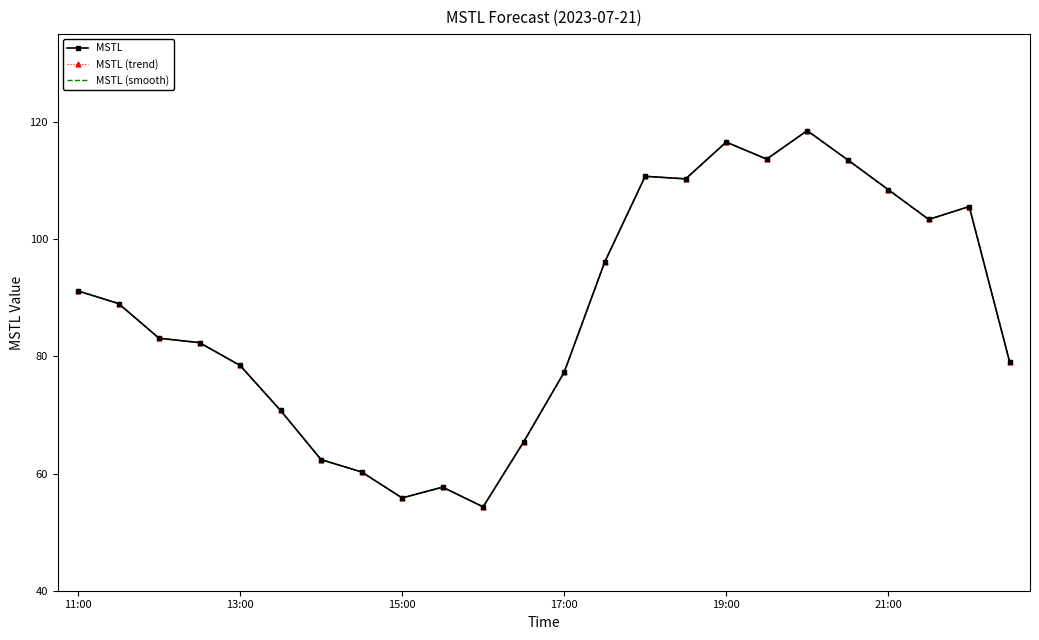

Reading left to right, extract all data points from this chart.

MSTL: 91.2	89.0	83.1	82.3	78.4	70.8	62.4	60.3	55.8	57.7	54.3	65.4	77.3	96.1	110.7	110.3	116.6	113.7	118.5	113.5	108.5	103.4	105.6	79.0
MSTL (trend): 91.2	89.0	83.1	82.3	78.4	70.8	62.4	60.3	55.8	57.7	54.3	65.4	77.3	96.1	110.7	110.3	116.6	113.7	118.5	113.5	108.5	103.4	105.6	79.0
MSTL (smooth): 91.2	89.0	83.1	82.3	78.4	70.8	62.4	60.3	55.8	57.7	54.3	65.4	77.3	96.1	110.7	110.3	116.6	113.7	118.5	113.5	108.5	103.4	105.6	79.0